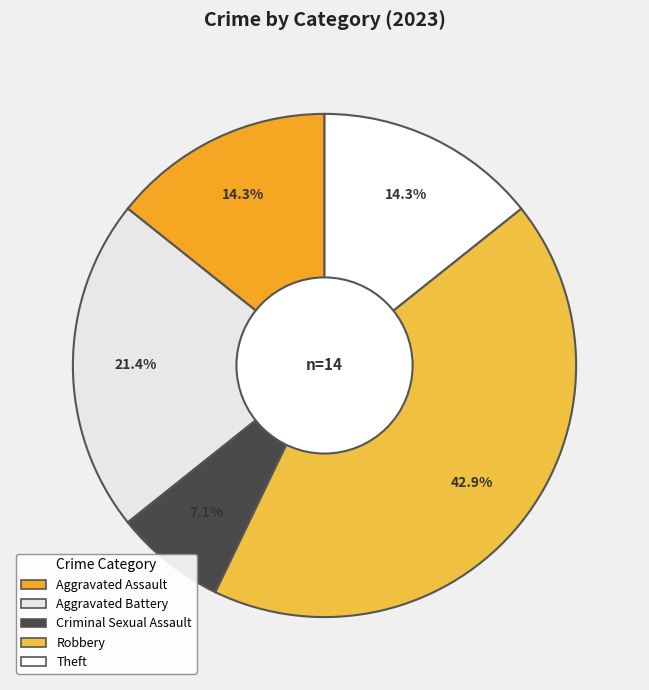

Count the number of slices in the pie.

5